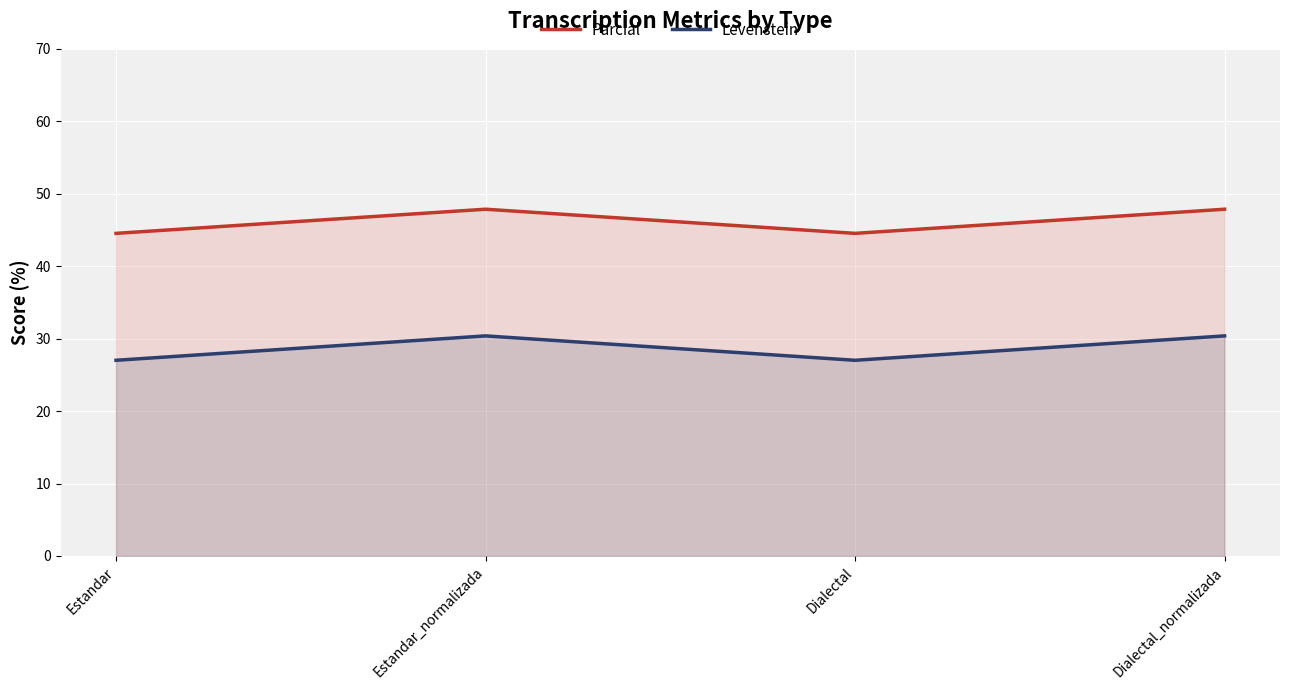

List the labels in order of Levenstein value, largest first.

Estandar_normalizada, Dialectal_normalizada, Estandar, Dialectal